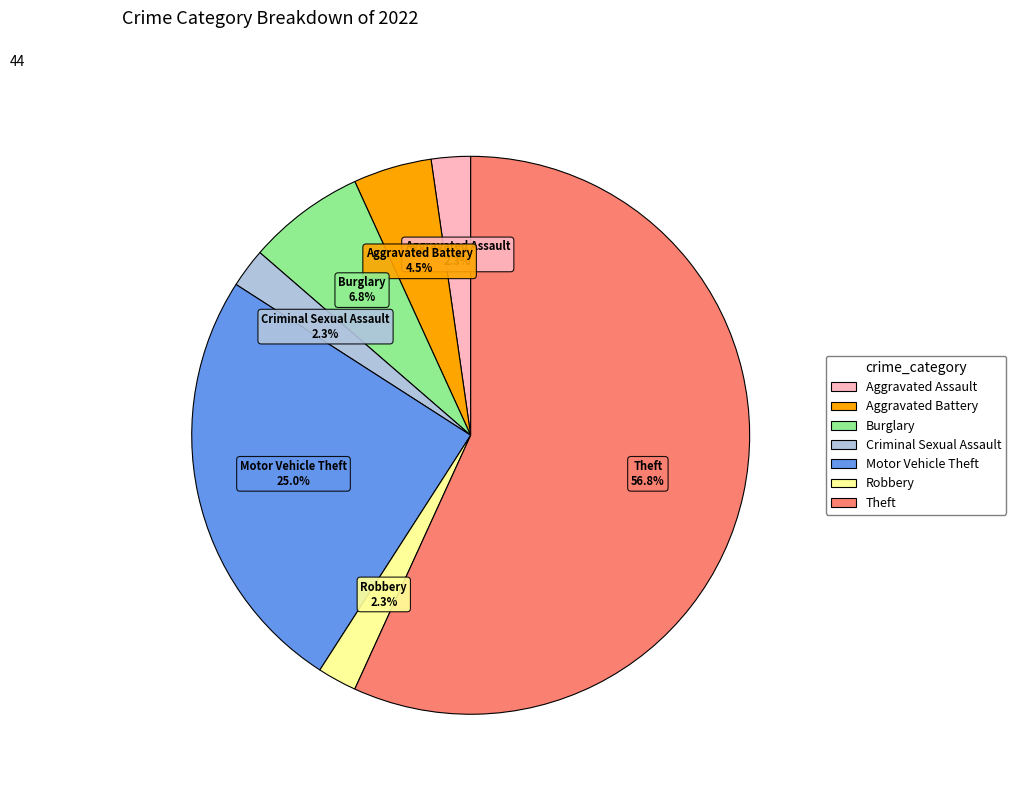

To the nearest percent, what is the average slice percentage?

14%